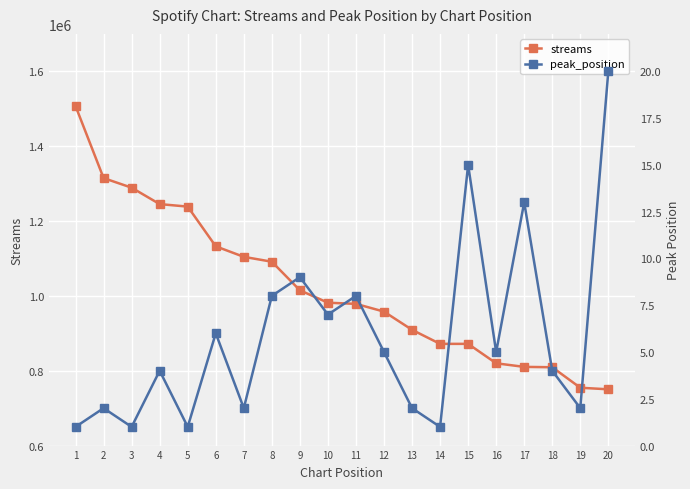

Reading right to left, transcribe all the data shown in this chart.

streams: 20=750346	19=754556	18=809325	17=810294	16=819861	15=871771	14=871783	13=909311	12=957936	11=978659	10=981728	9=1014948	8=1091253	7=1104299	6=1132422	5=1238510	4=1245219	3=1289064	2=1314699	1=1507124
peak_position: 20=20	19=2	18=4	17=13	16=5	15=15	14=1	13=2	12=5	11=8	10=7	9=9	8=8	7=2	6=6	5=1	4=4	3=1	2=2	1=1